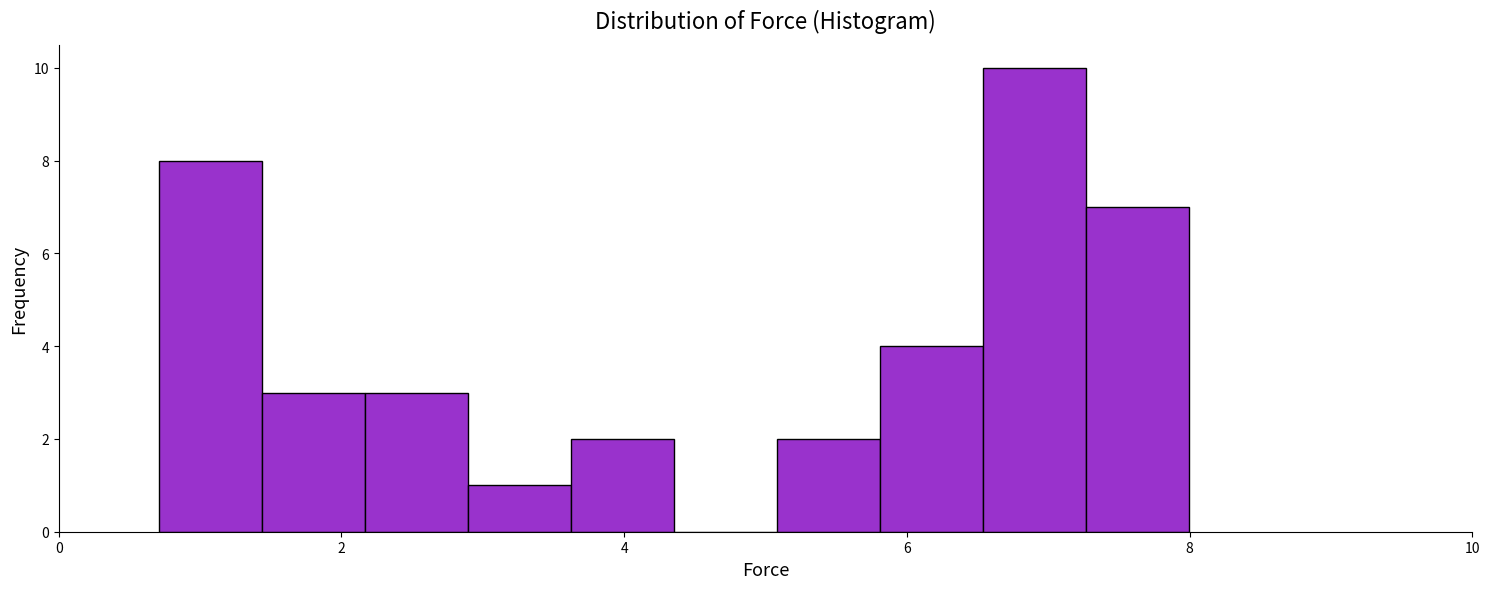

Around what value on the x-axis is the tallest bar? Give the approximate position of its centre, as read against the axis.

7.0